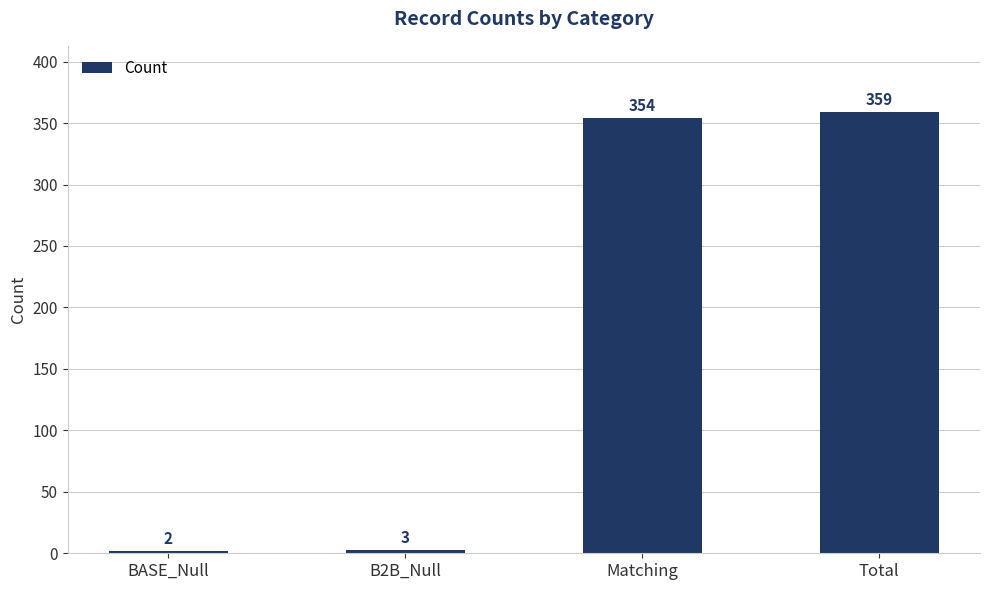

What position from the left is B2B_Null?

2